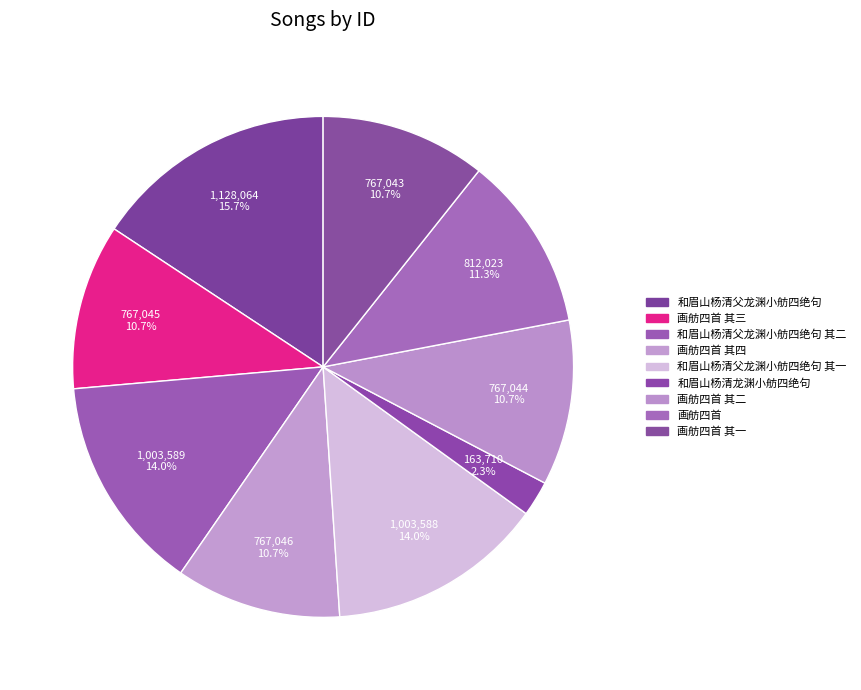

To the nearest percent, what portion does 画舫四首 represent?

11%